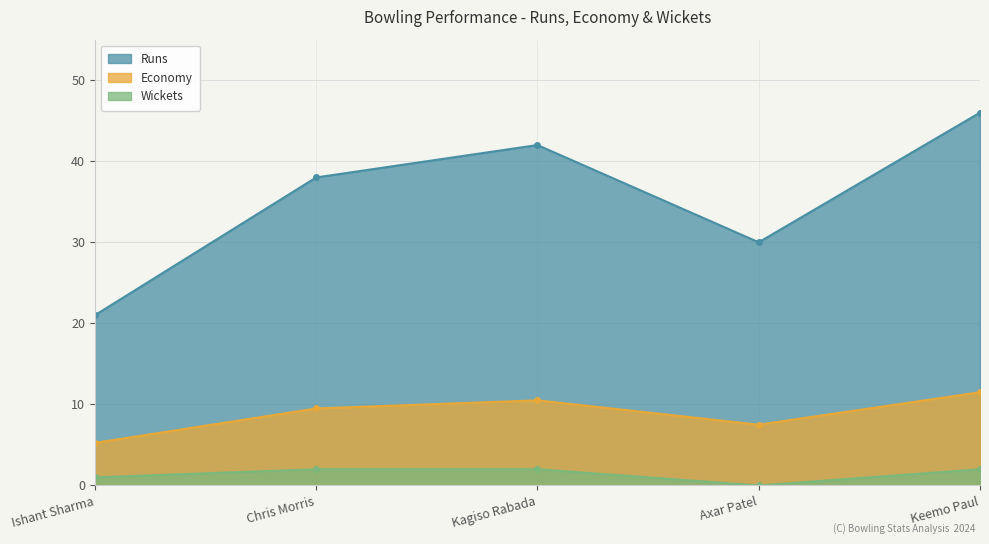

Which has a higher value, Kagiso Rabada or Axar Patel?

Kagiso Rabada